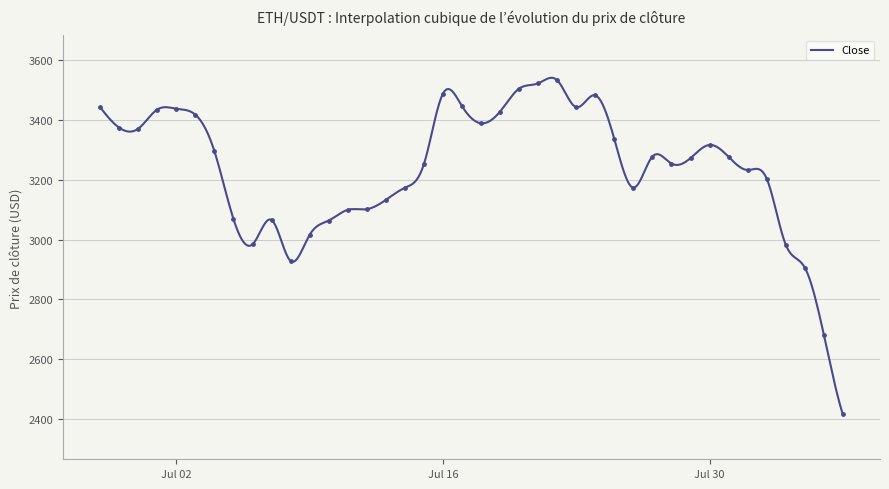

What is the ratio of the value at 2024-07-09 to the value at 2024-07-21?

0.9